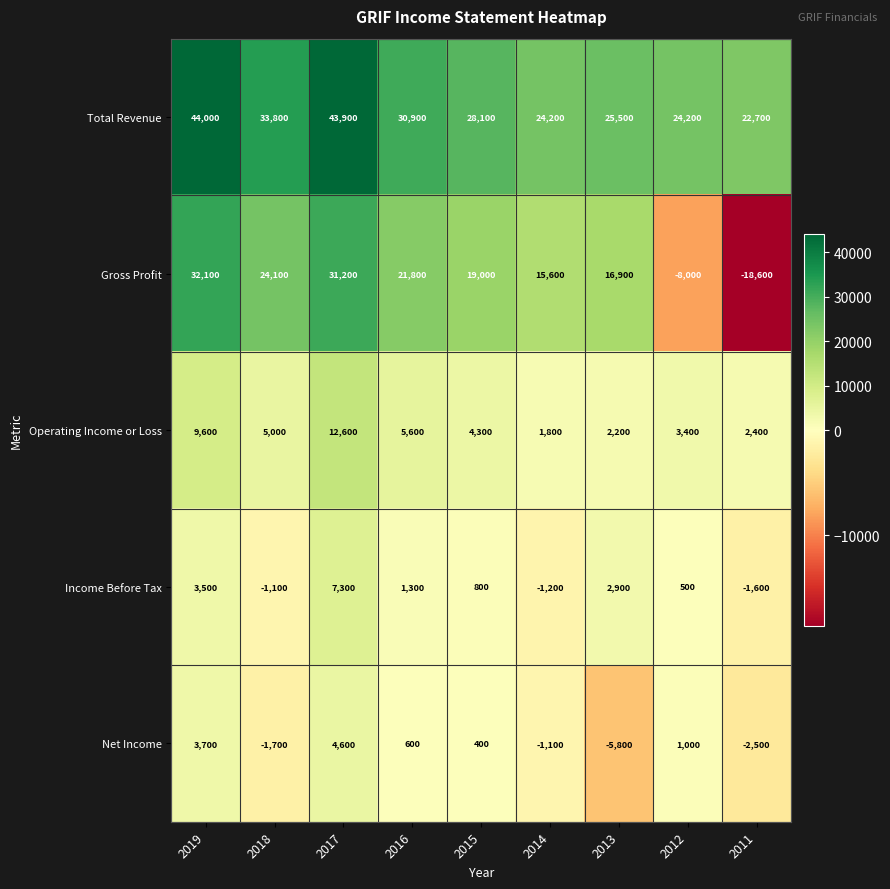

The Operating Income or Loss series shows 1033 at 2014. True or false?

False